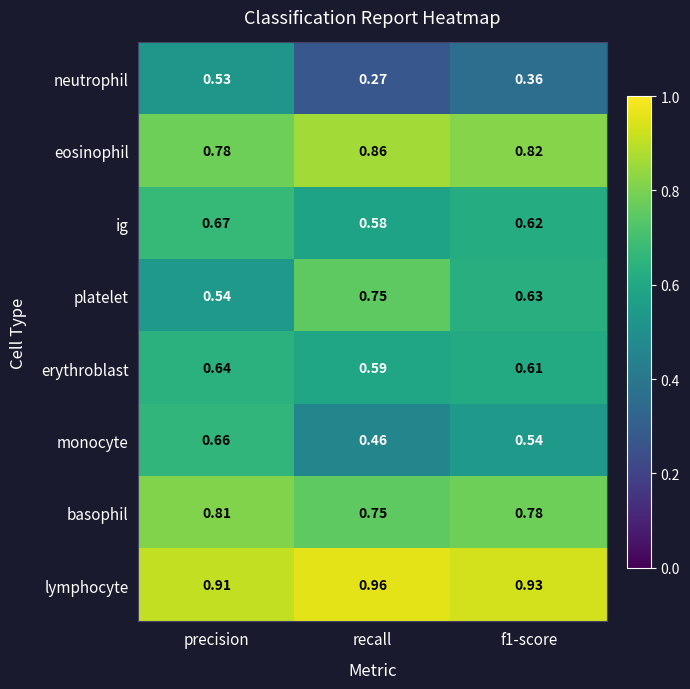

Where is lymphocyte nearest to the value 0?

precision